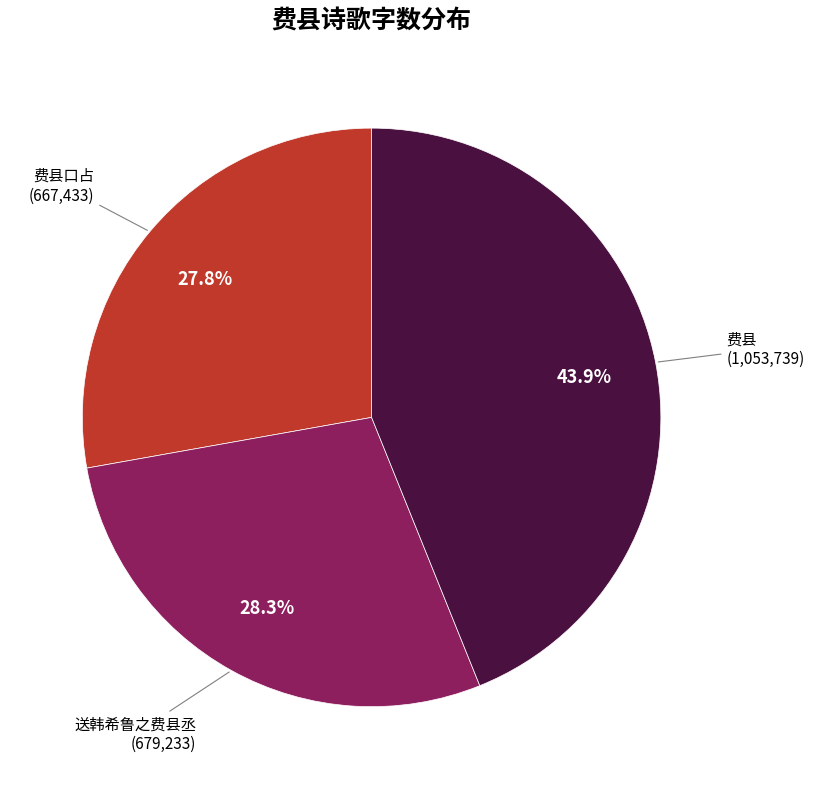

Does any single category account for the majority?

No